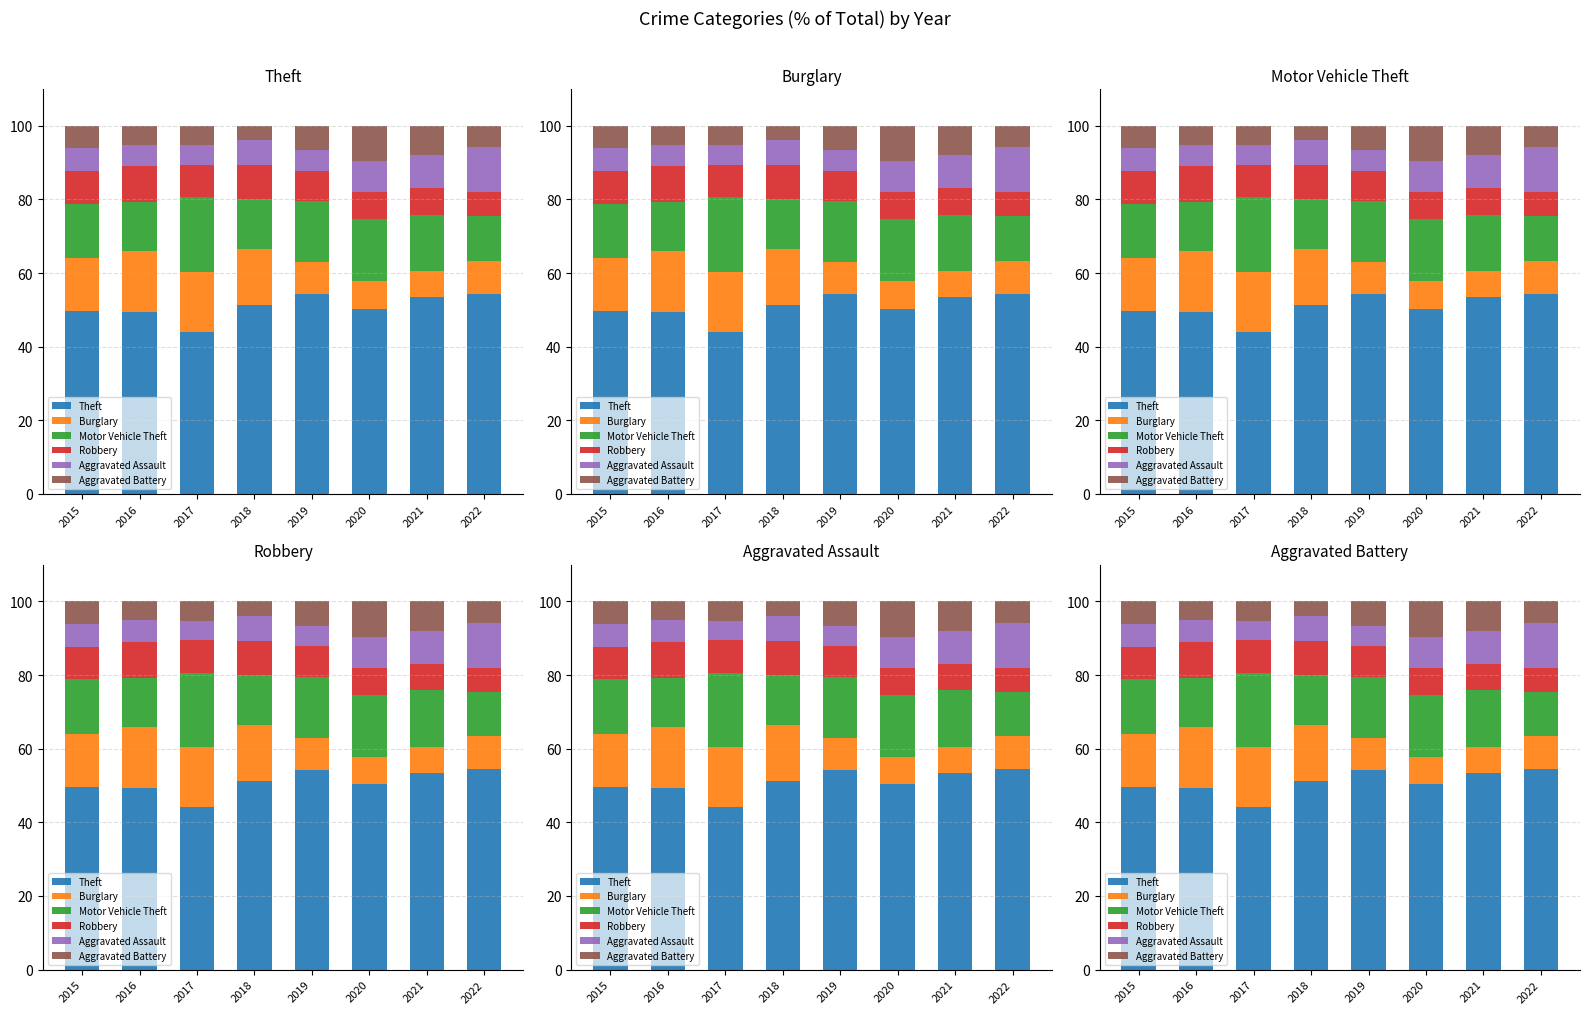

What is the sum of all Motor Vehicle Theft values?

122.9